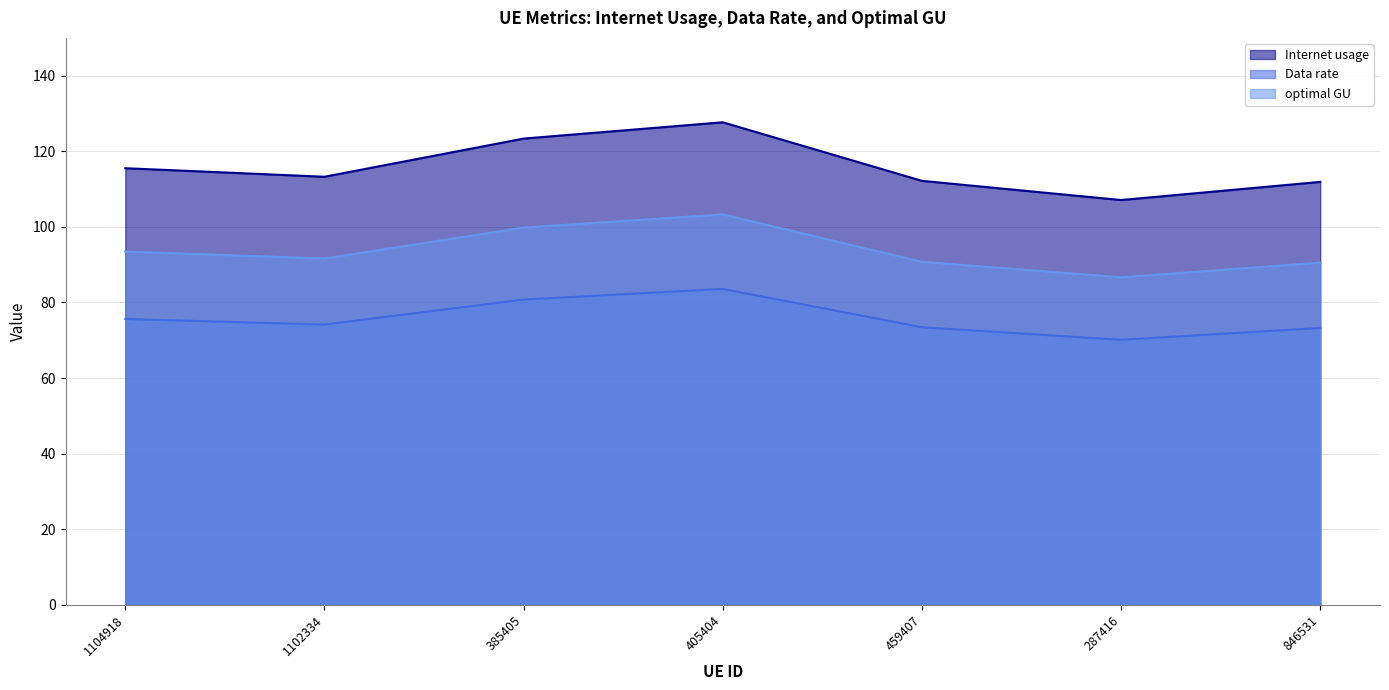

Is it true that optimal GU equals 93.5 at 1104918?

True